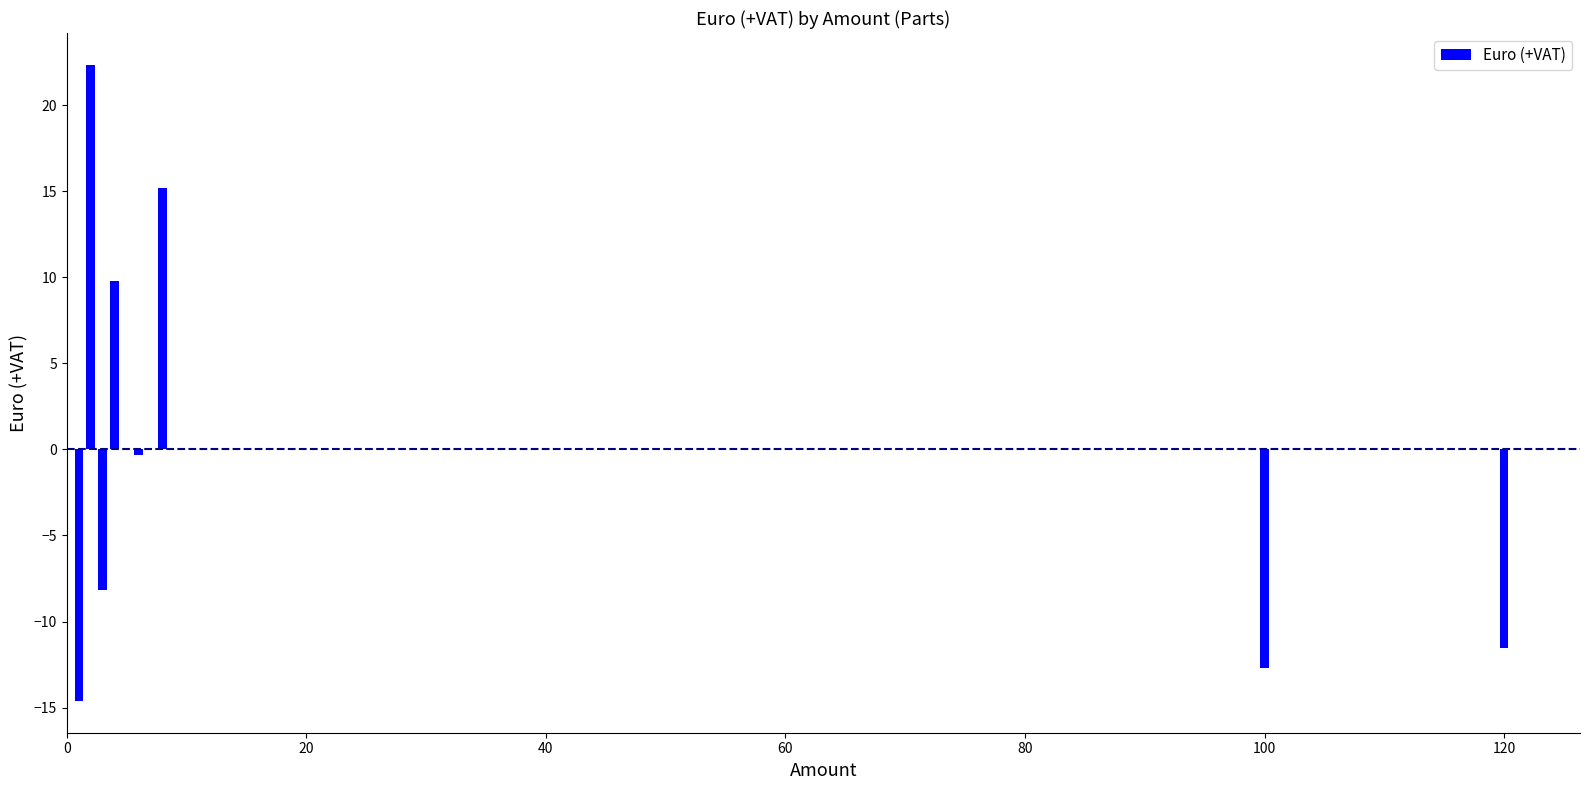

What is the value of the 8th bar from the left?

-11.5